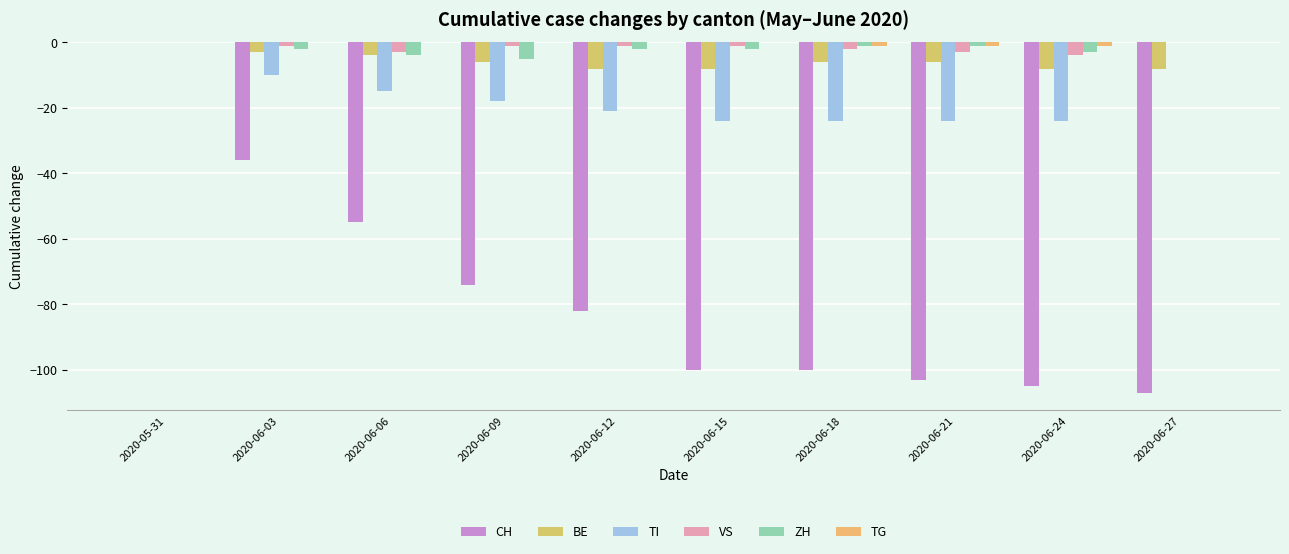

Between 2020-06-03 and 2020-06-27, which series saw the biggest shift?

CH